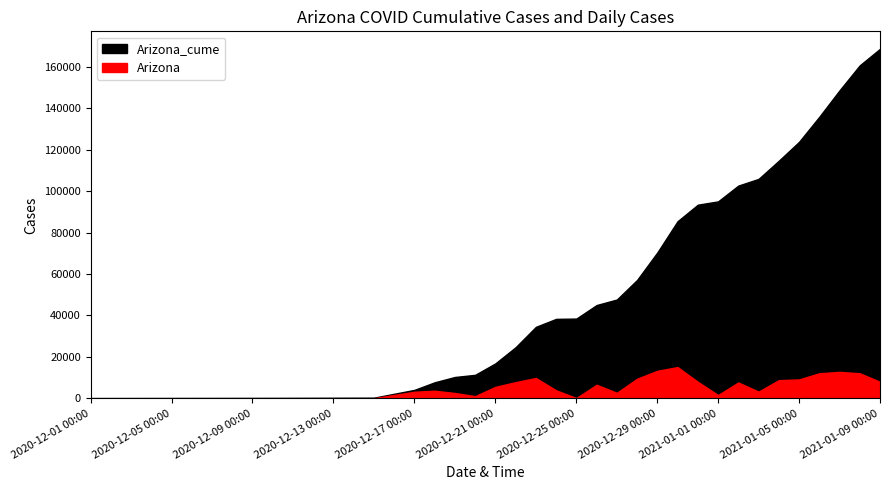

Reading left to right, what are all the values shown in this chart?

Arizona_cume: 133	168	209	310	4077	7737	10303	11341	16876	24686	34507	38363	38504	45043	47706	57156	70441	85526	93504	95089	102726	105951	114729	123847	135940	148711	160805	168776
Arizona: 0	2	15	56	3171	3660	2566	1038	5535	7810	9821	3856	141	6539	2663	9450	13285	15085	7978	1585	7637	3225	8778	9118	12093	12771	12094	7971